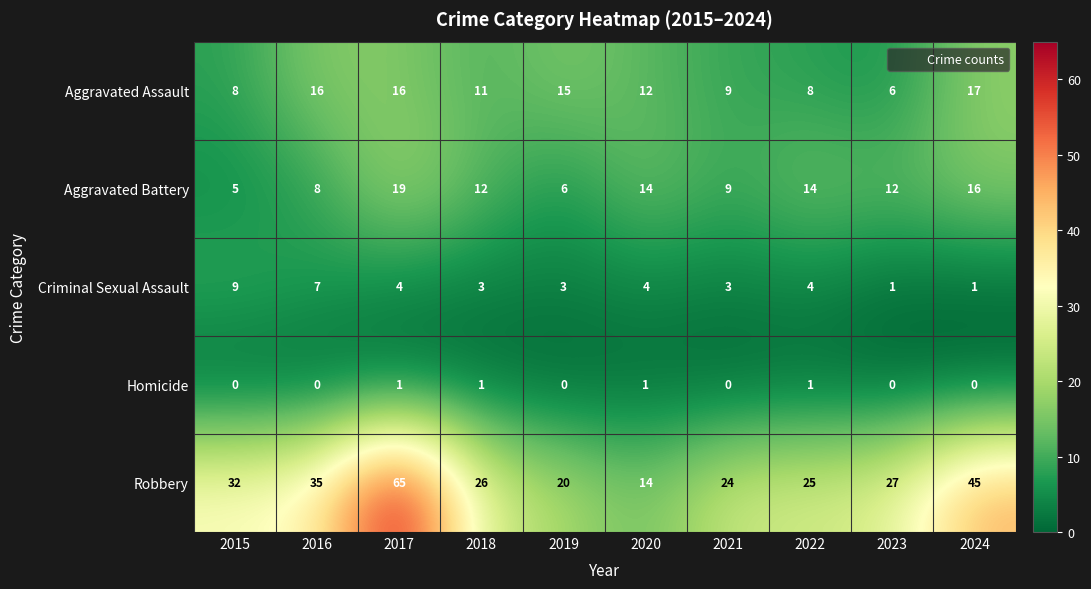

What is the average value of the Criminal Sexual Assault series?

4